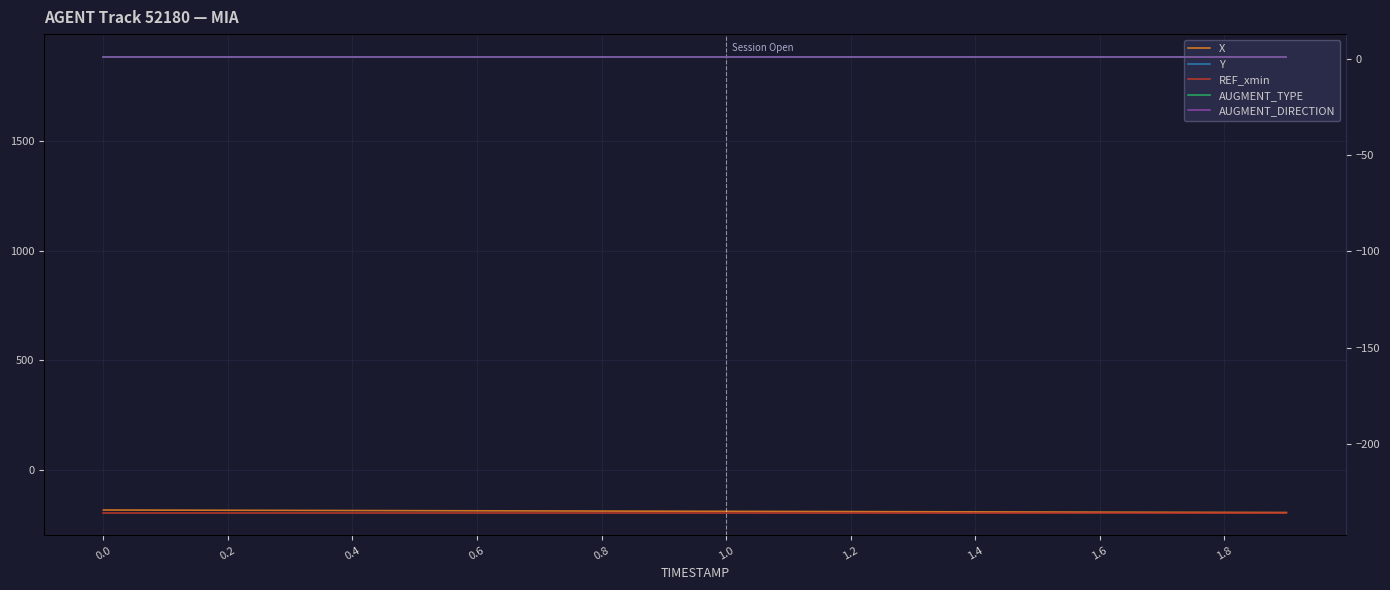

What is the minimum value shown in the chart?

-235.7